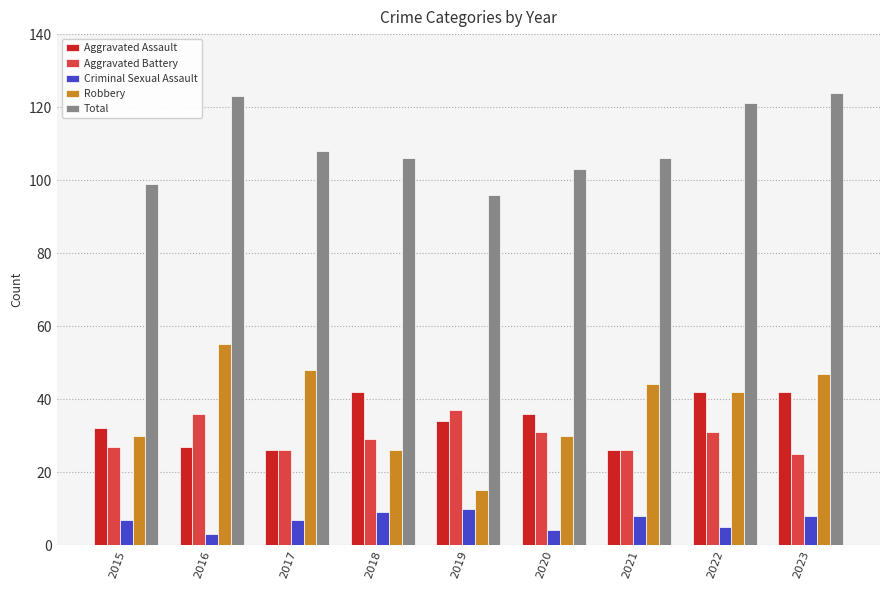

What is the difference between the highest and lowest values at 2016?

120